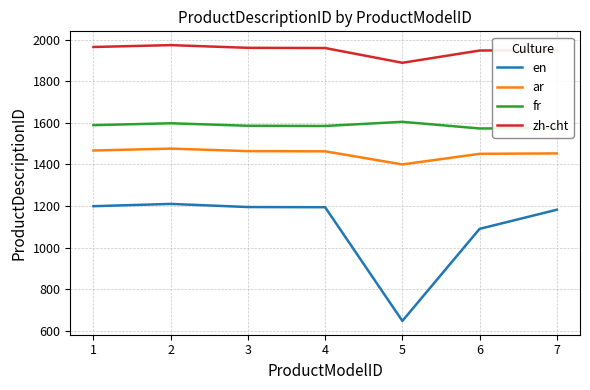

What is the difference between the maximum and minimum values in the ar series?

76